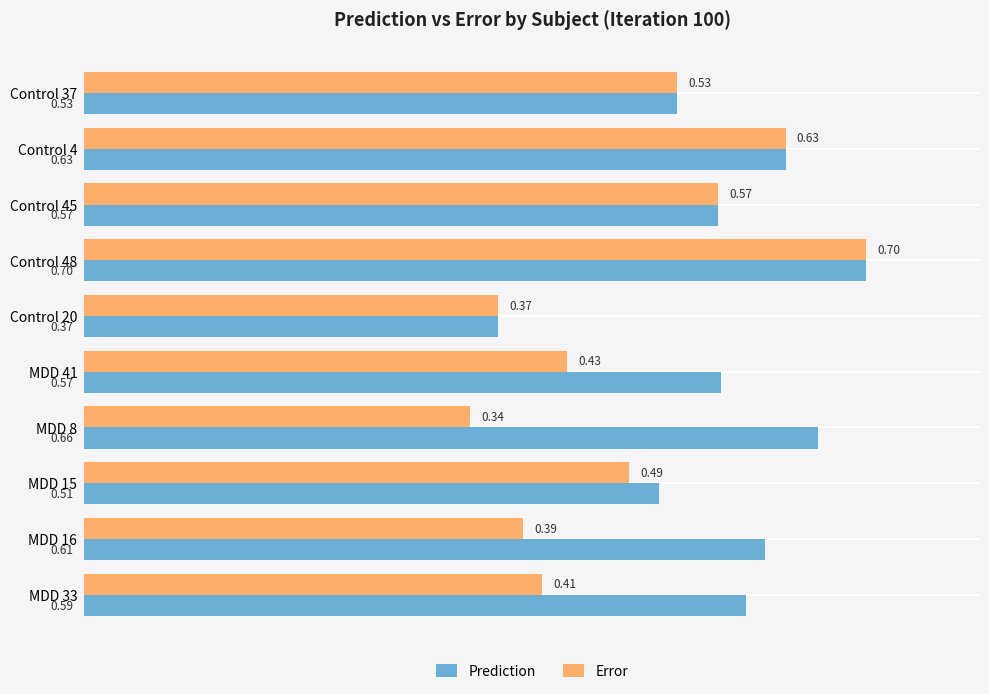

At which category is the sum across all series the highest?

Control 48